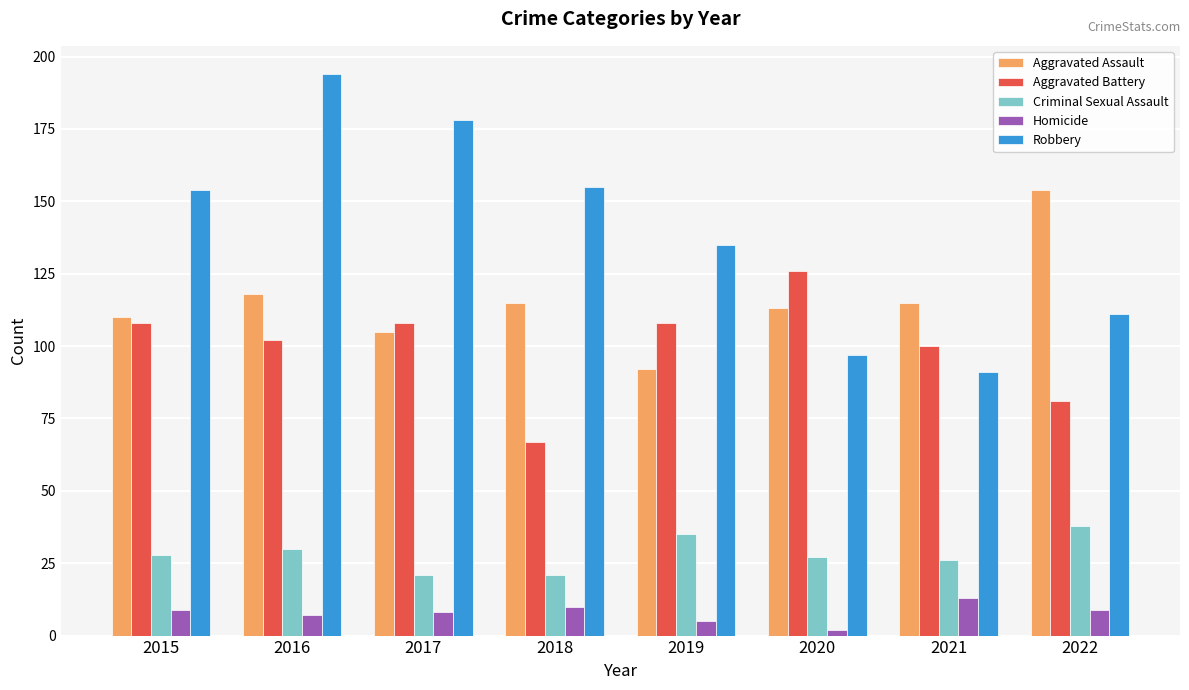

Which series changed the most between 2020 and 2021?

Aggravated Battery